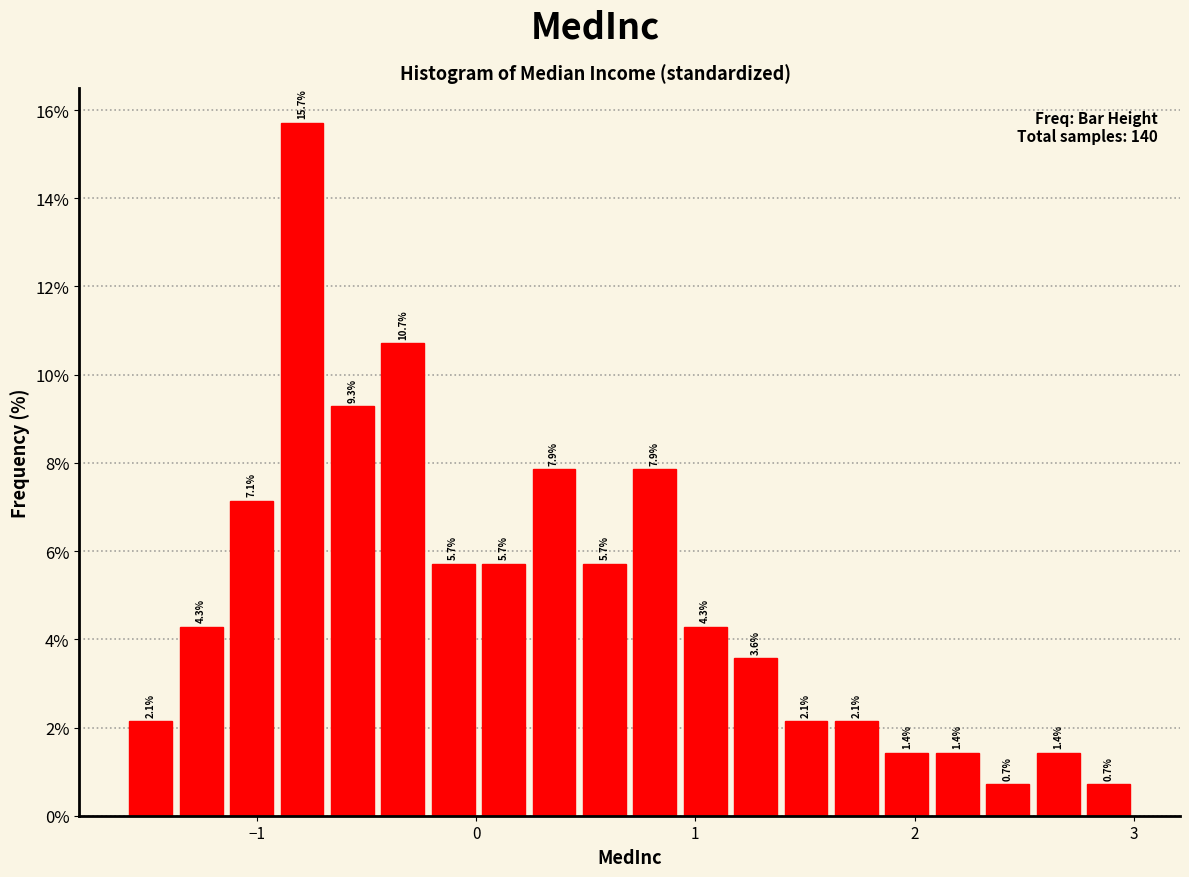

Read against the x-axis, roughly where is the centre of the tallest bar?

-0.8